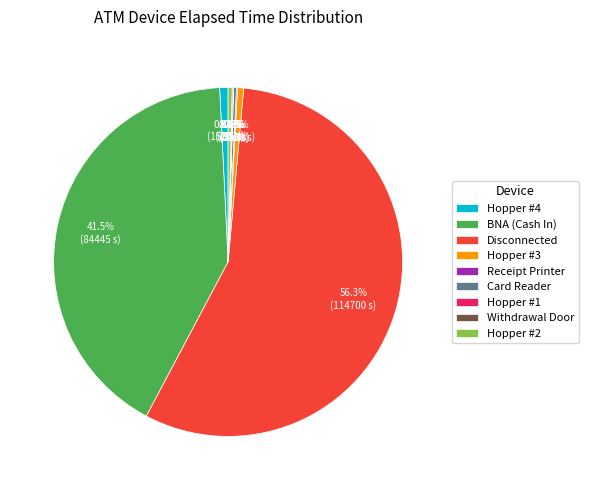

What percentage do BNA (Cash In) and Disconnected together represent?

97.8%